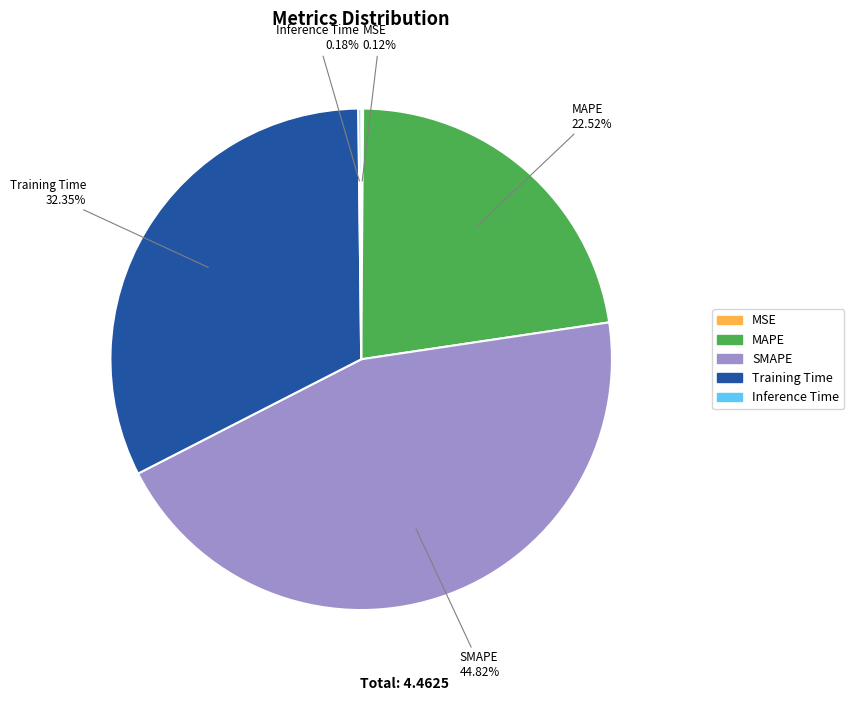

What percentage do MAPE and SMAPE together represent?

67.3%